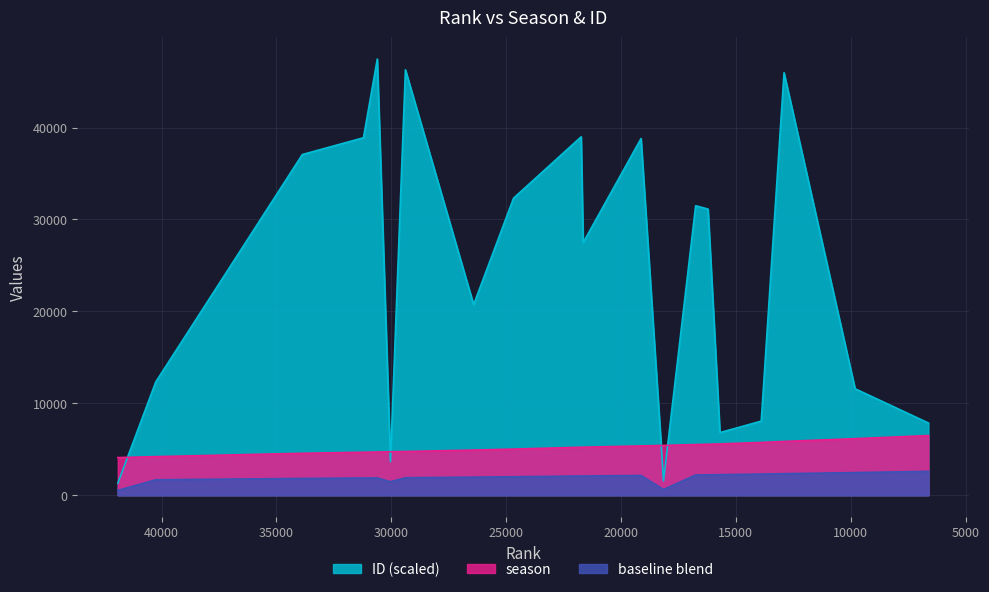

What is the difference between the season values at 26418 and 40254?

716.0